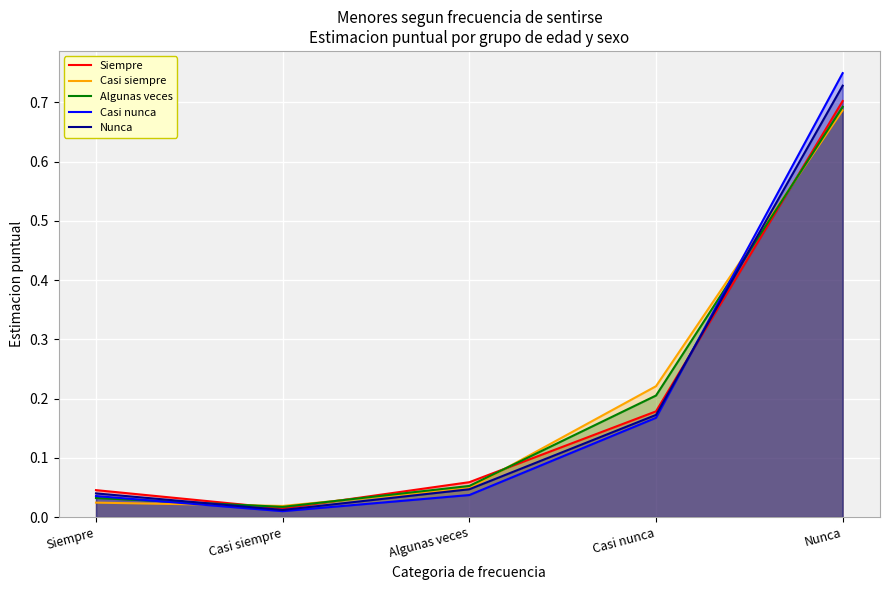

True or false: Casi nunca has more than 0 points higher than both neighbors.

False